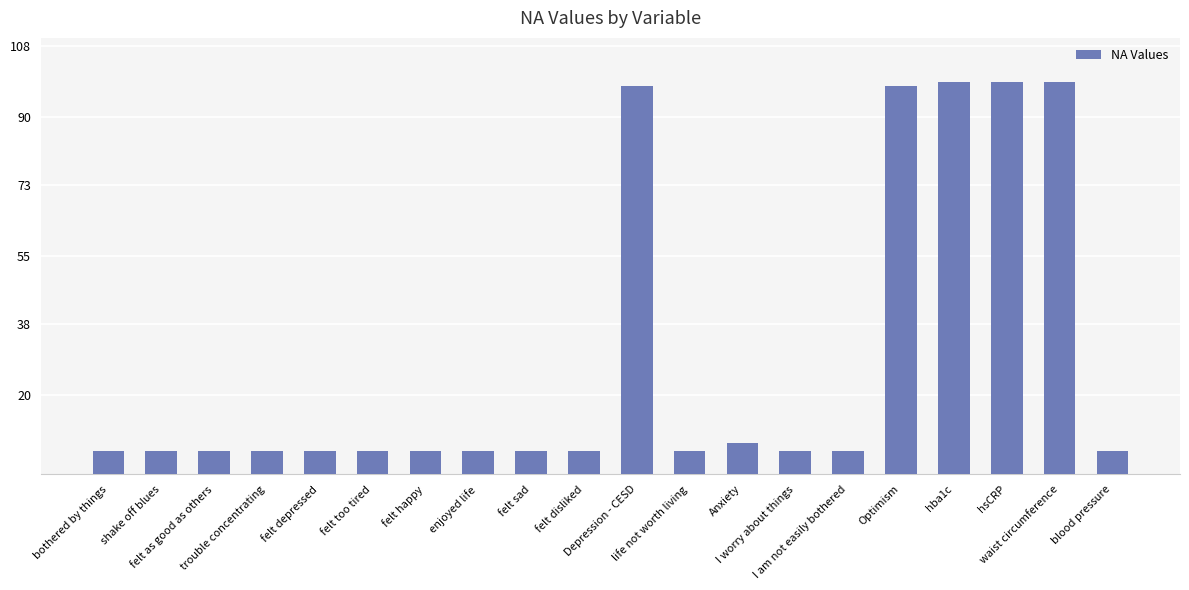

What is the ratio of the value at I am not easily bothered to the value at enjoyed life?

1.0